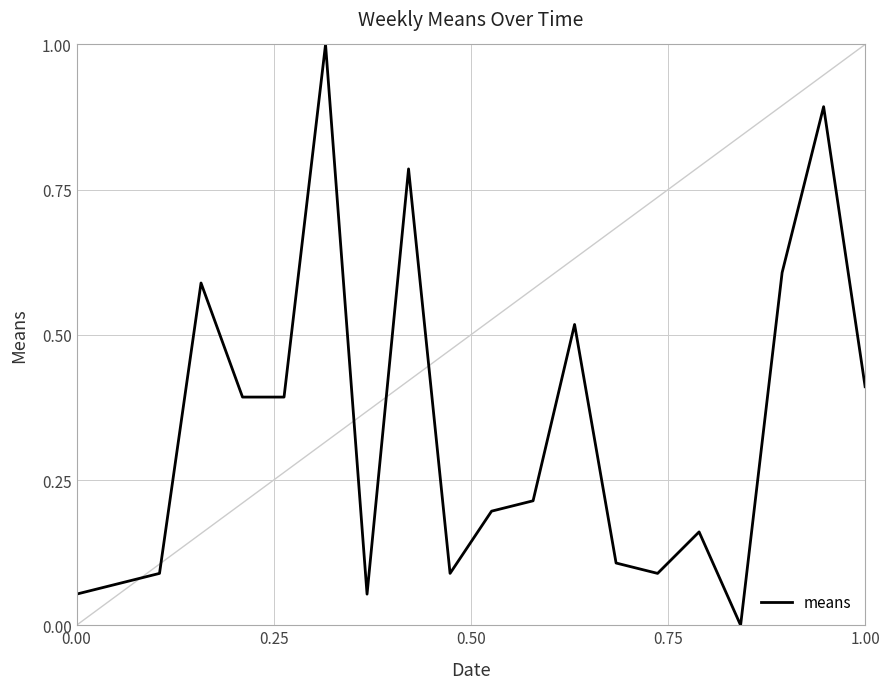

How many lines are shown in the chart?

1